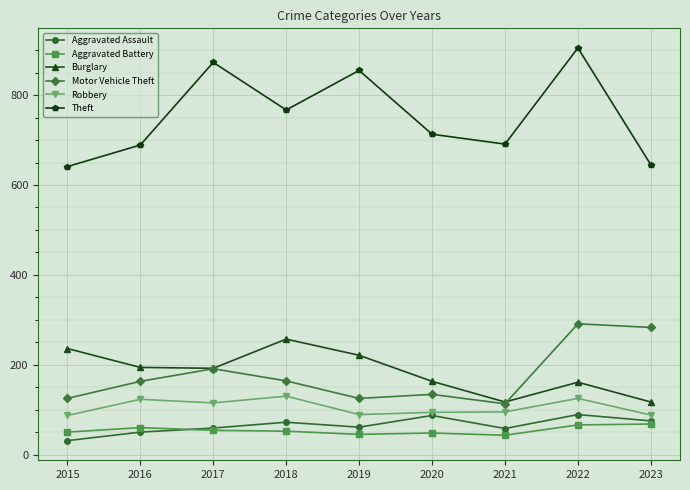

List the series in order of their peak value, lowest first.

Aggravated Battery, Aggravated Assault, Robbery, Burglary, Motor Vehicle Theft, Theft